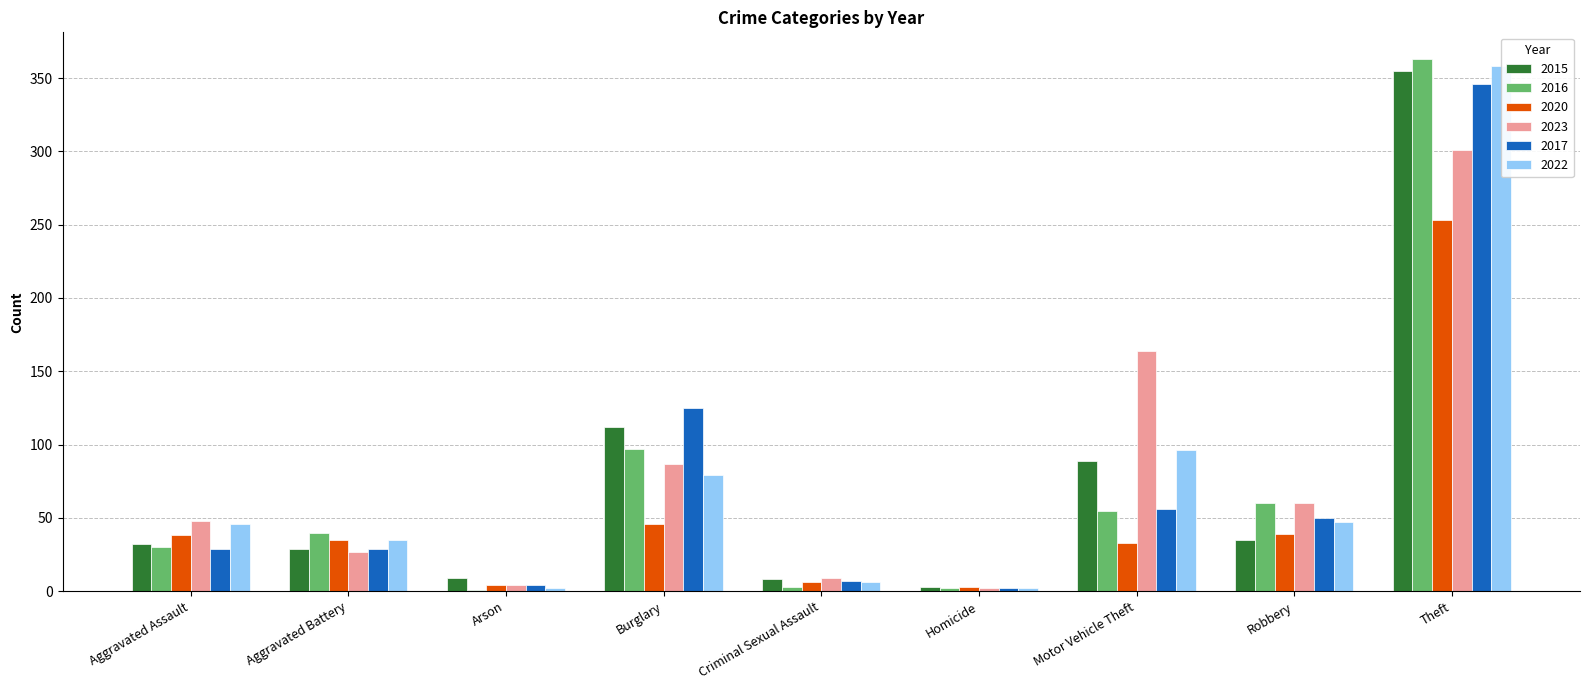

What is the minimum value for 2023?

2